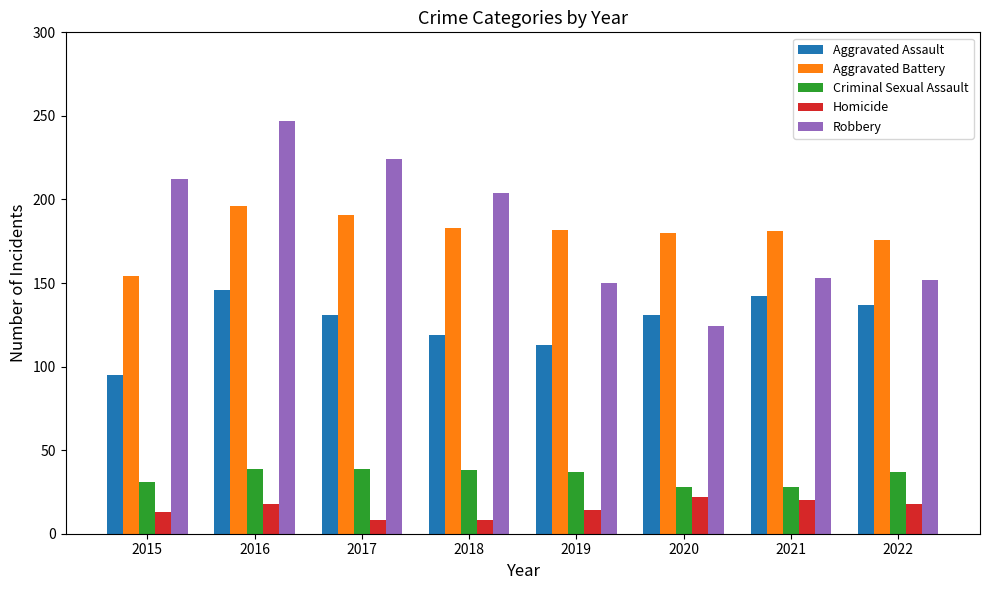

Does the chart contain stacked bars?

No